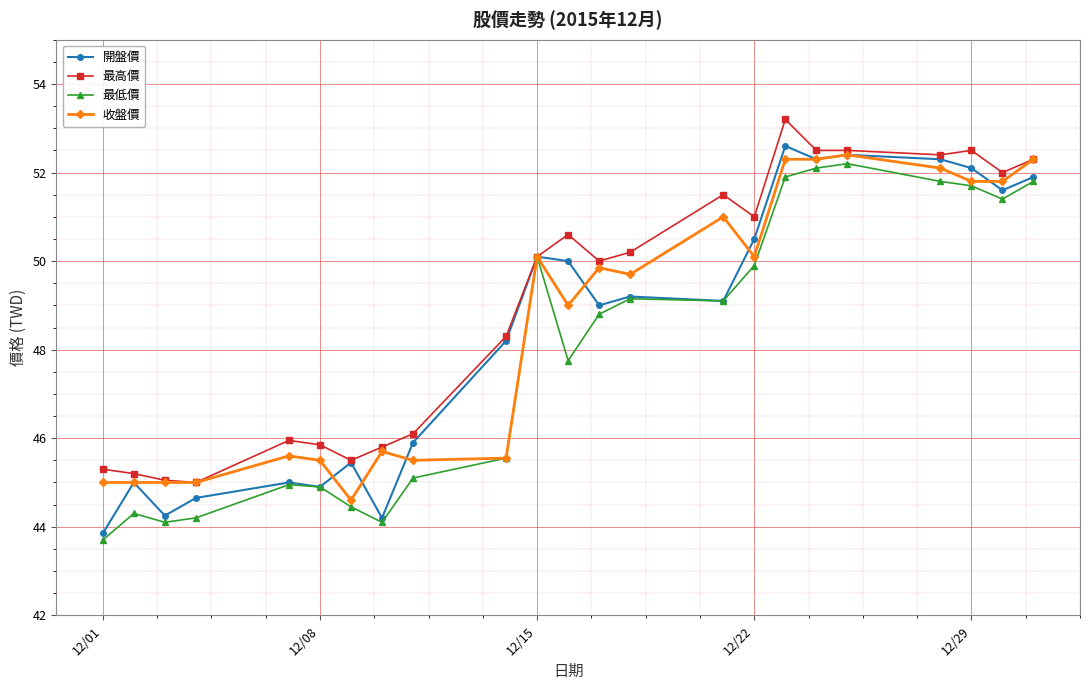

True or false: 最高價 has more than 0 interior local peaks.

True